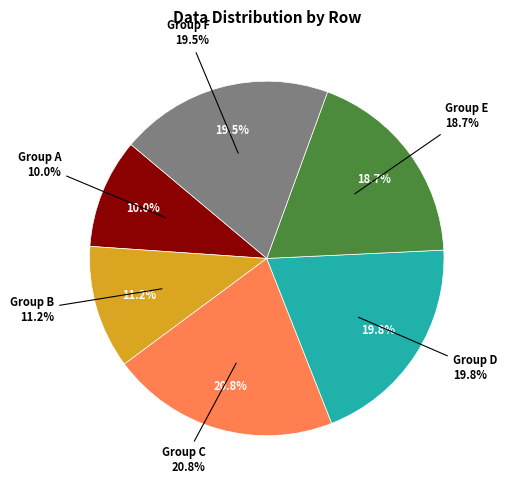

True or false: 10 accounts for 12% of the total.

False